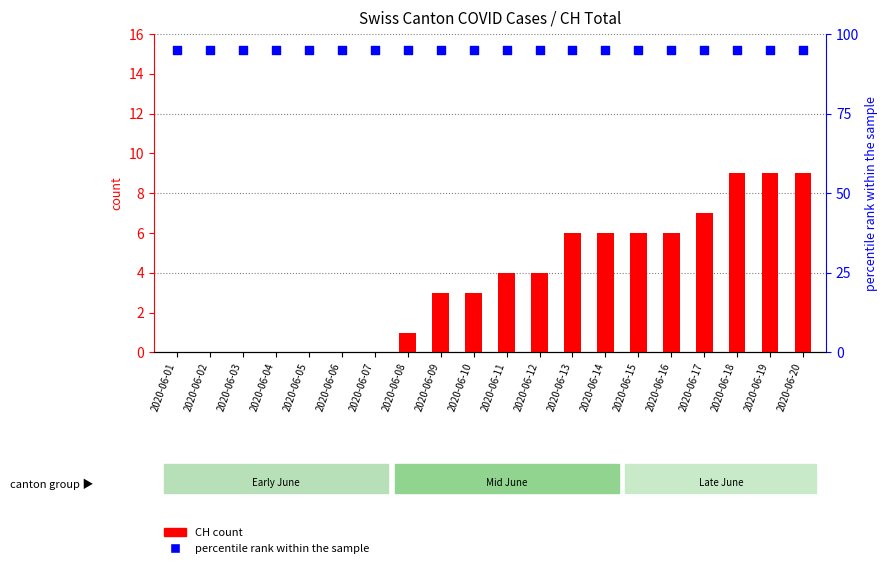

What is the total value across all series at 2020-06-04?

95